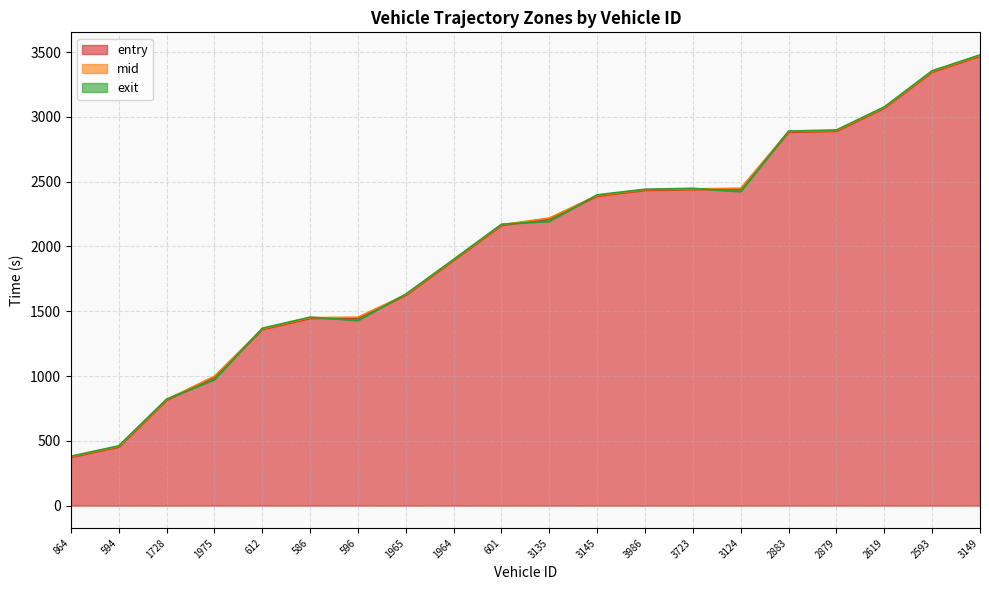

Rank the series by their average value, from lowest to highest.

entry, exit, mid